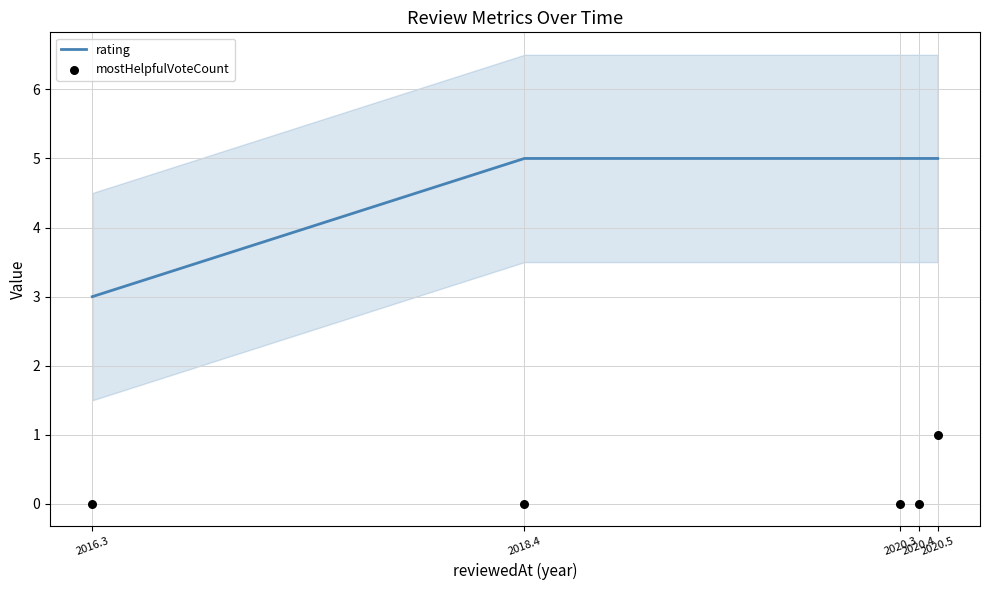

Is the value of rating at 2020.5 greater than the value of mostHelpfulVoteCount at 2016.3?

Yes